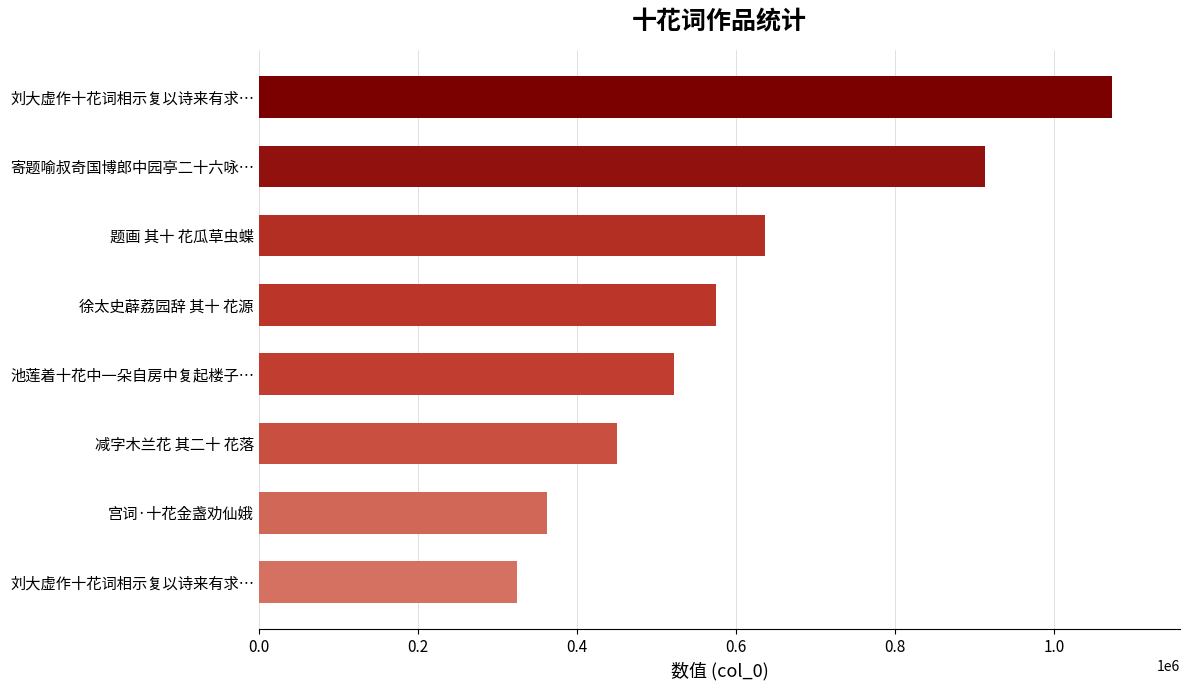

Does the chart contain any negative values?

No